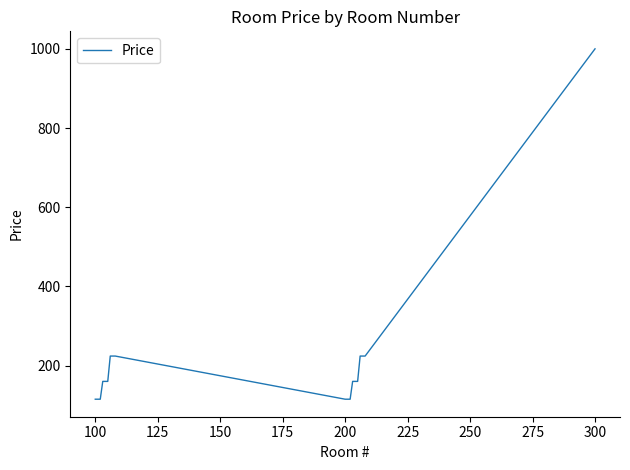

What is the difference between the maximum and minimum values?

885